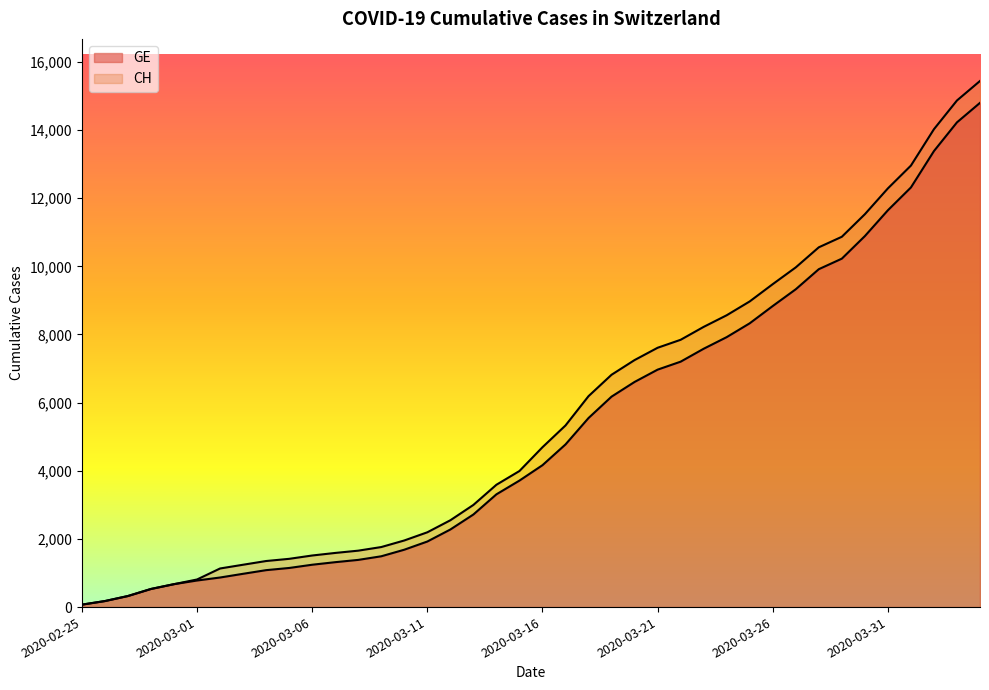

The CH series shows 15044 at 2020-03-27. True or false?

False